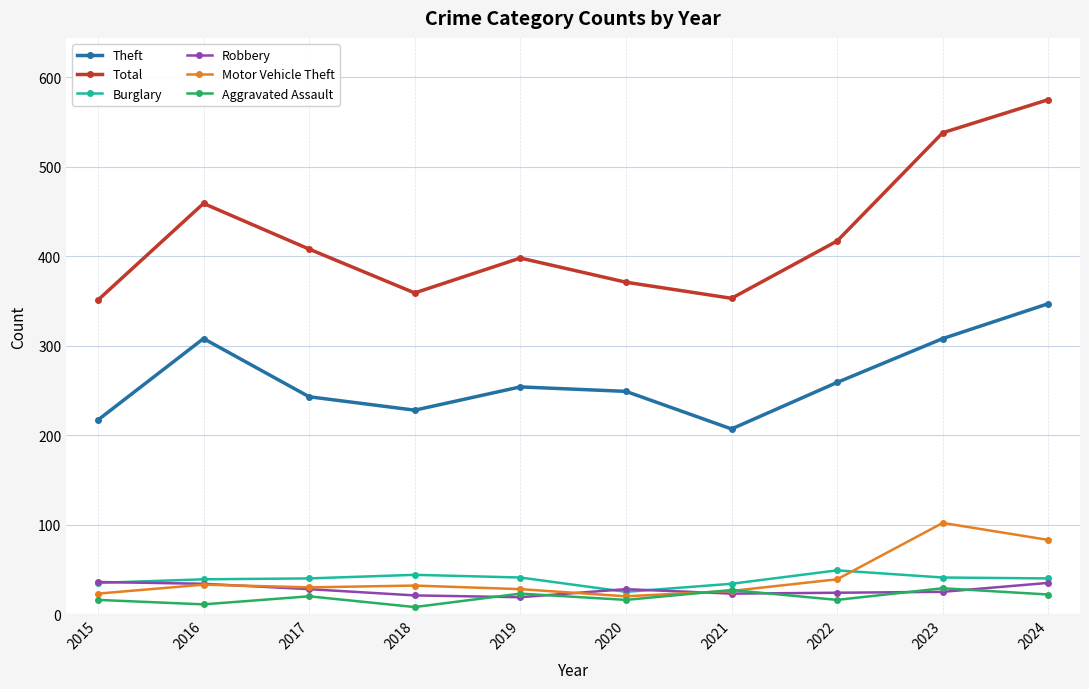

What is the spread (max minus min) of values at 2018?

351